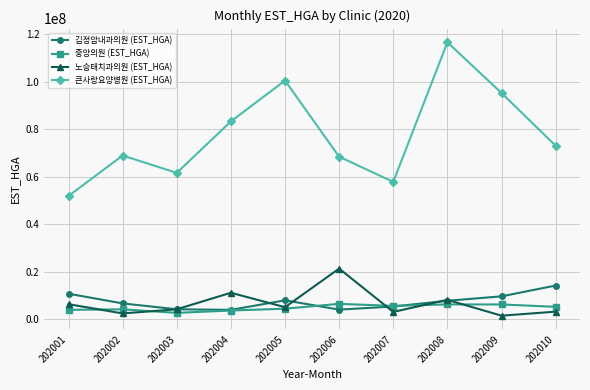

Is this an area chart (filled region under the line)?

No